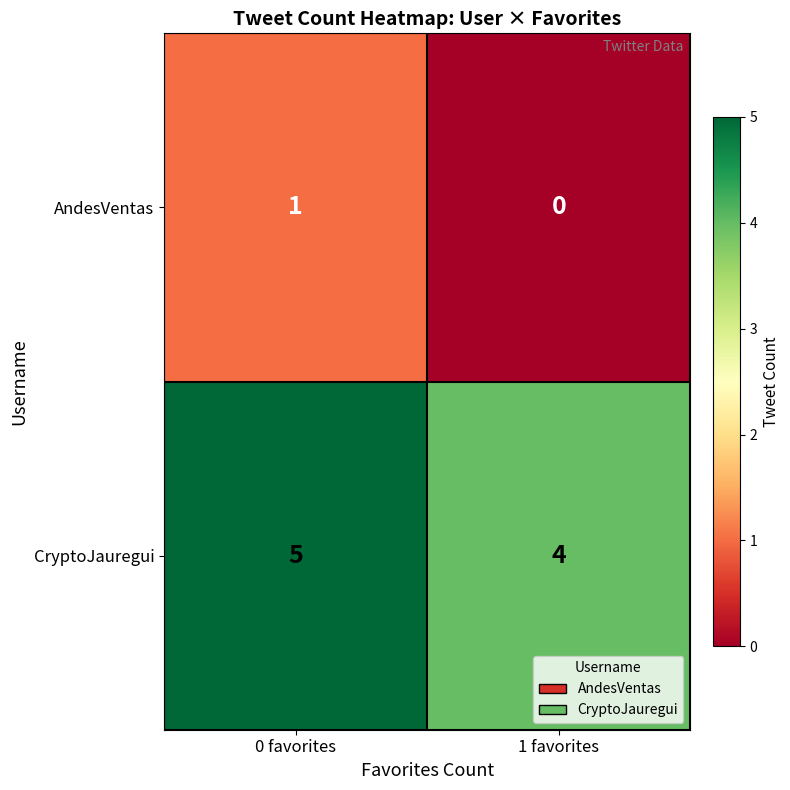

How many positive values does the AndesVentas series have?

1